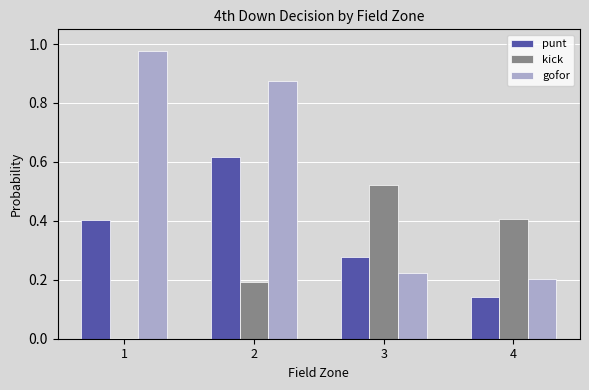

Does the chart contain stacked bars?

No